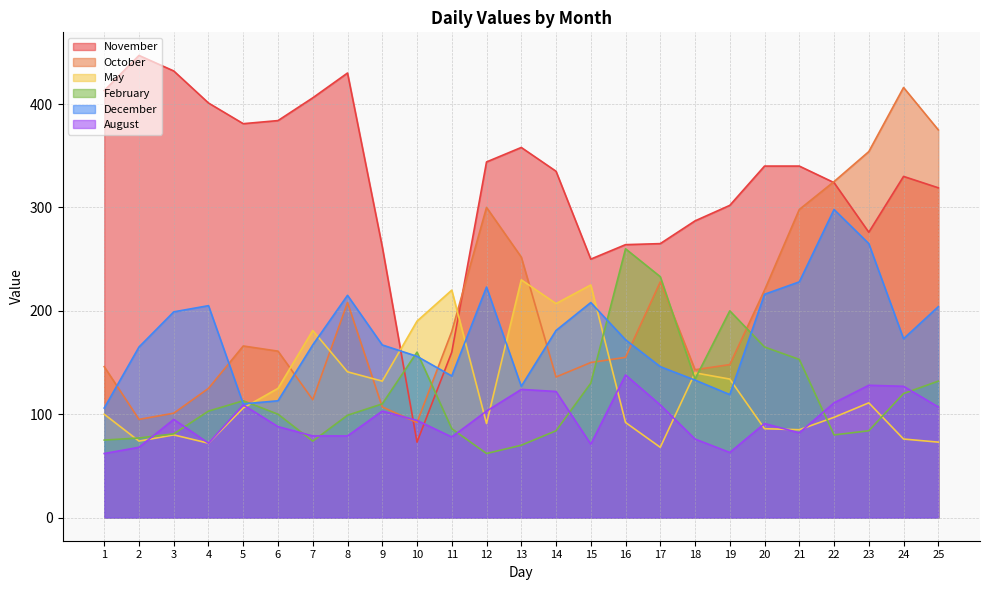

The May series shows 73 at 25. True or false?

True